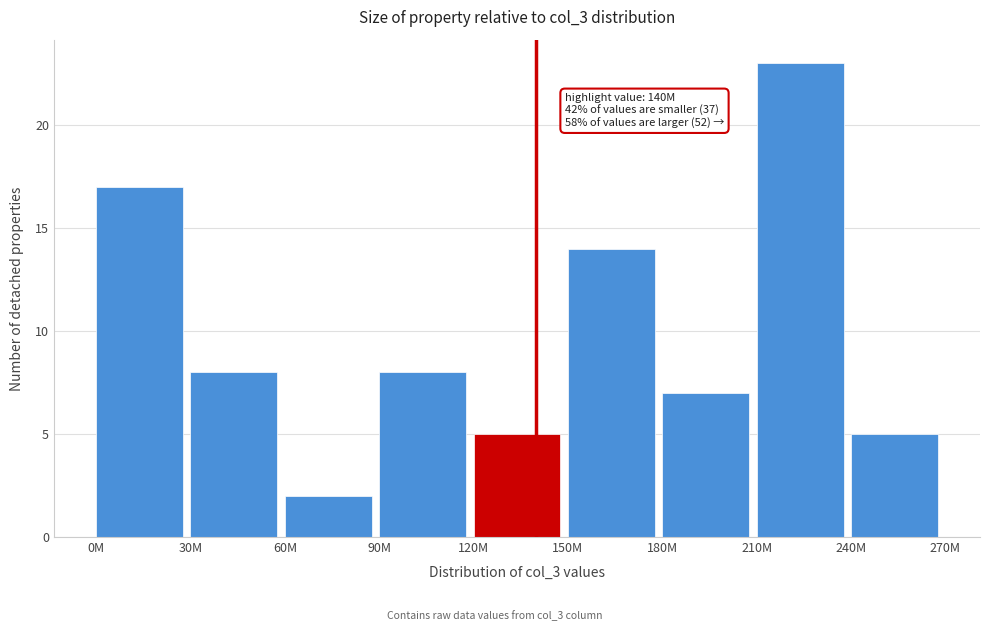

Reading right to left, list all the values displayed in this chart.

240M=5	210M=23	180M=7	150M=14	120M=5	90M=8	60M=2	30M=8	0M=17